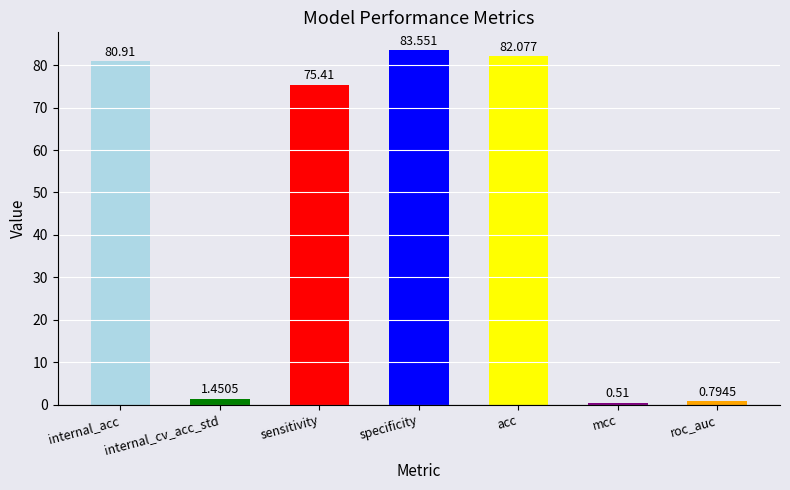

Which has a higher value, internal_cv_acc_std or internal_acc?

internal_acc